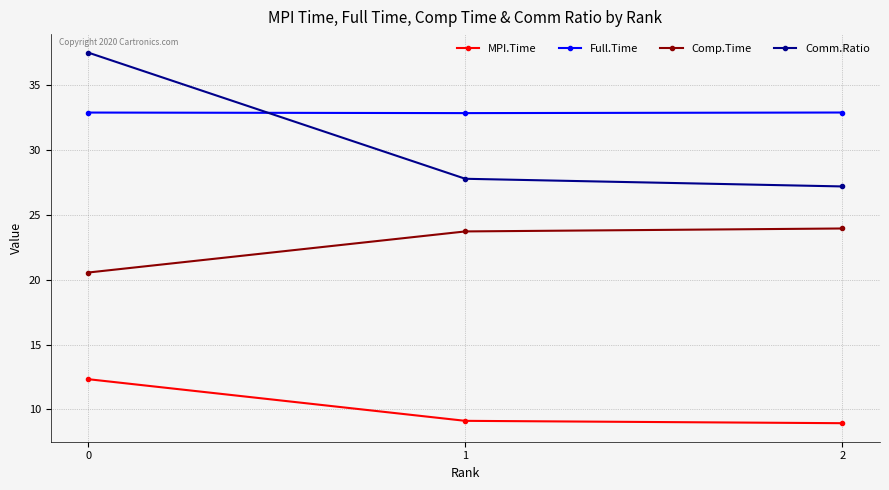

How many data points in Comp.Time are above 23?

2